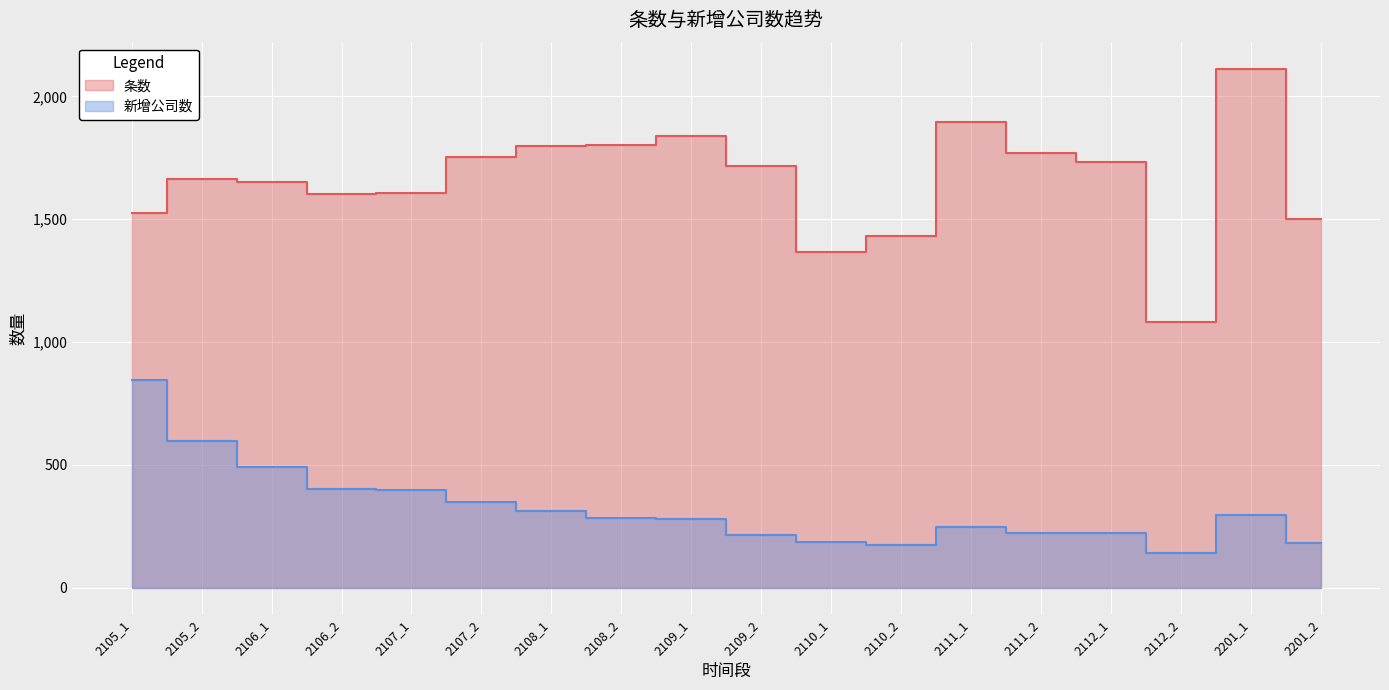

Which label corresponds to the smallest value in the chart?

2112_2